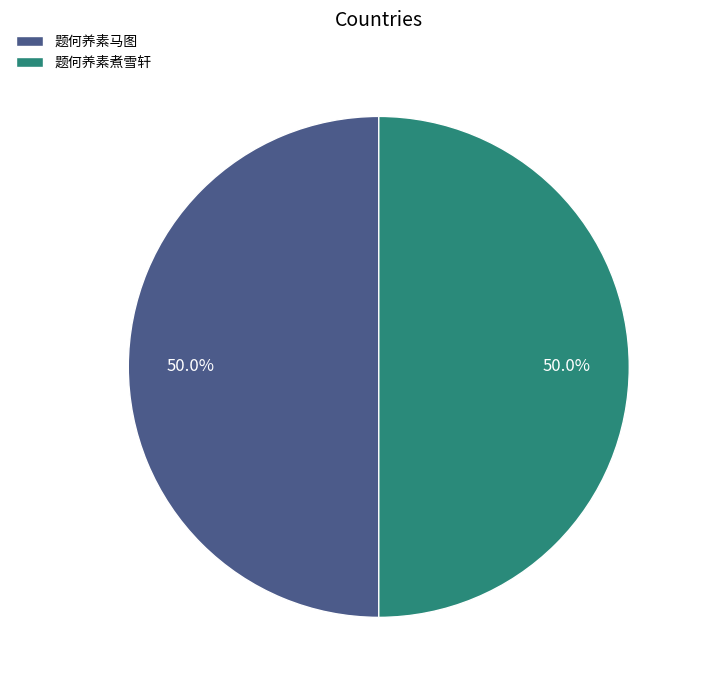

To the nearest percent, what percentage of the pie is 题何养素煮雪轩?

50%